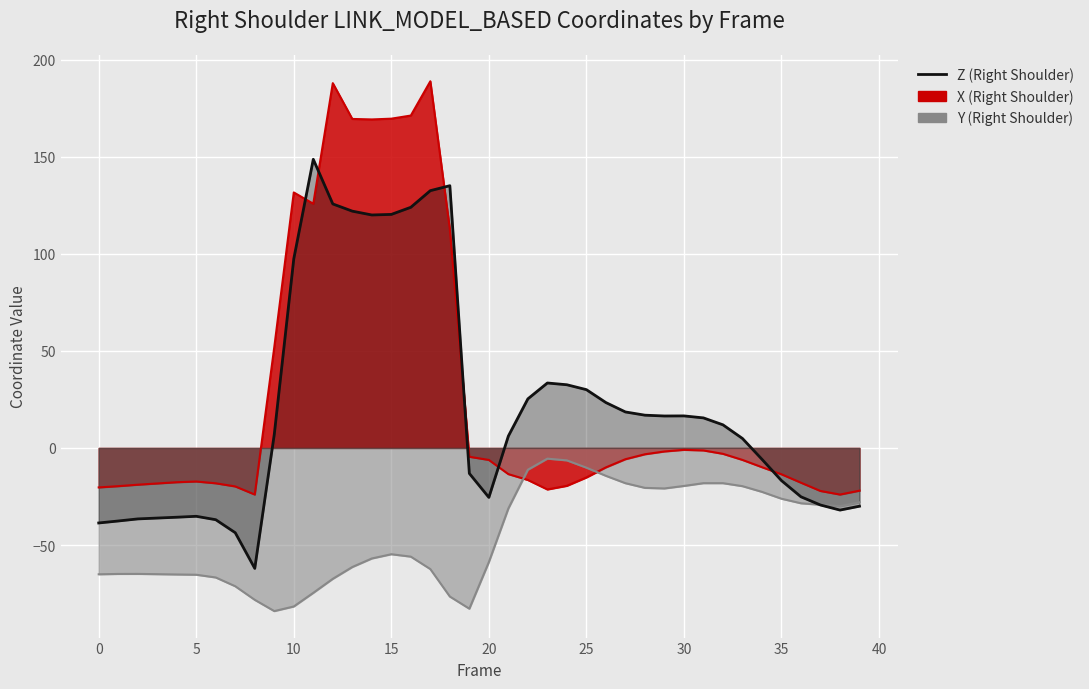

What is the maximum value shown in the chart?

188.9